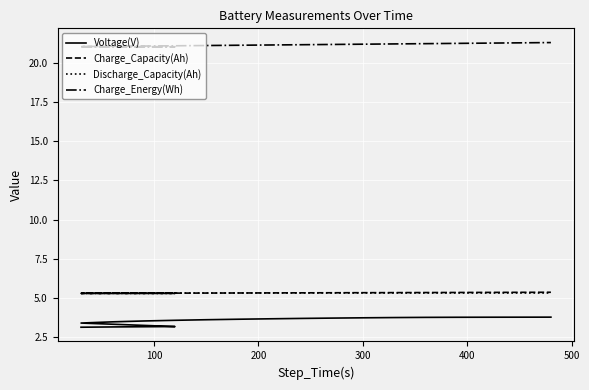

What is the value of the Voltage(V) point at the 20th from the left?

3.8